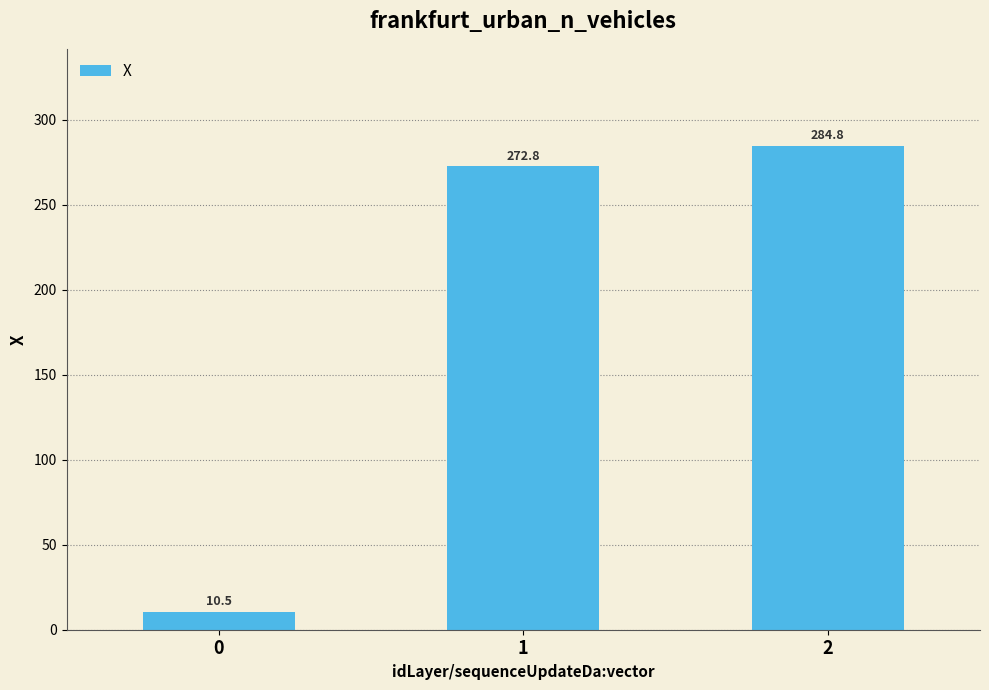

How many values are below 272?

1